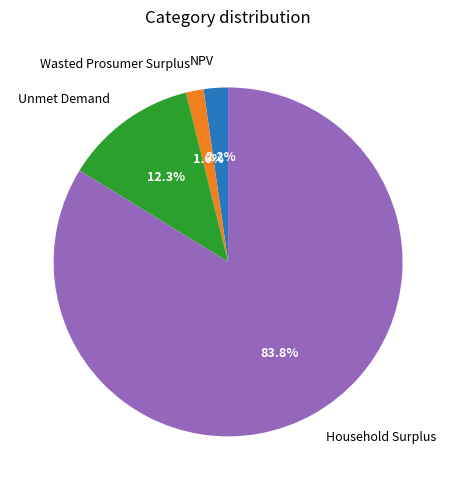

What percentage is the Household Surplus slice, to the nearest percent?

84%